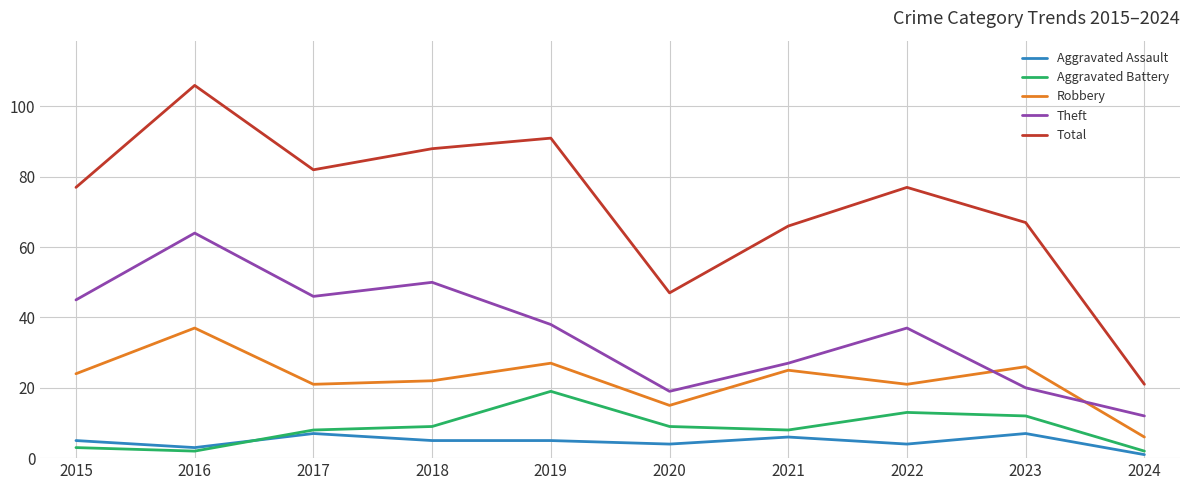

True or false: Robbery and Aggravated Assault intersect in this chart.

False